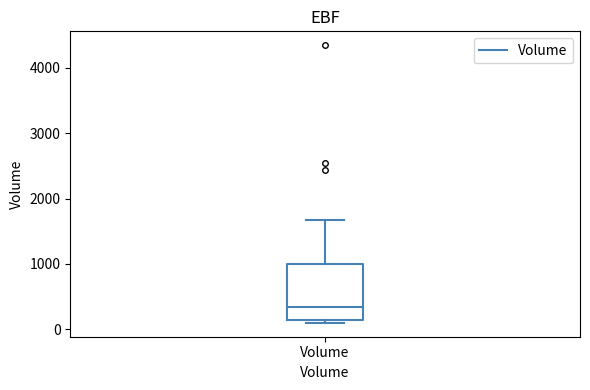

Read this box plot against the y-axis: the position of the median line, the range covered by the box, and the ends of both whiskers. The values are not printed on the chart, so give them approximately, as read against the axis.

median 300, box 100 to 1000, whiskers 100 (just below the box's lower edge) to 1700